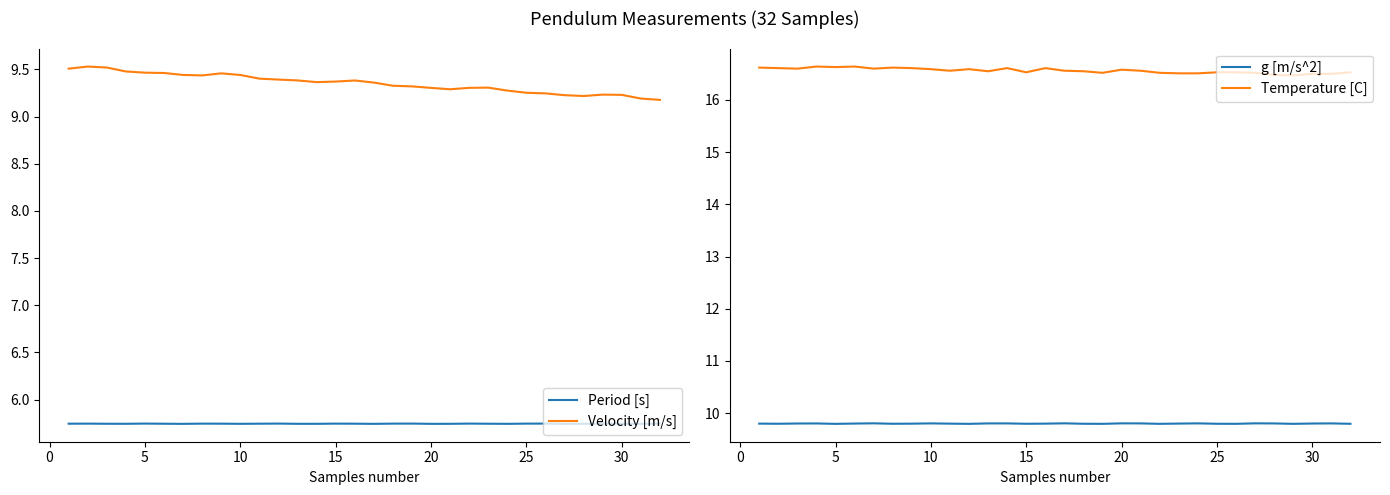

True or false: Velocity [m/s] and Period [s] intersect in this chart.

False